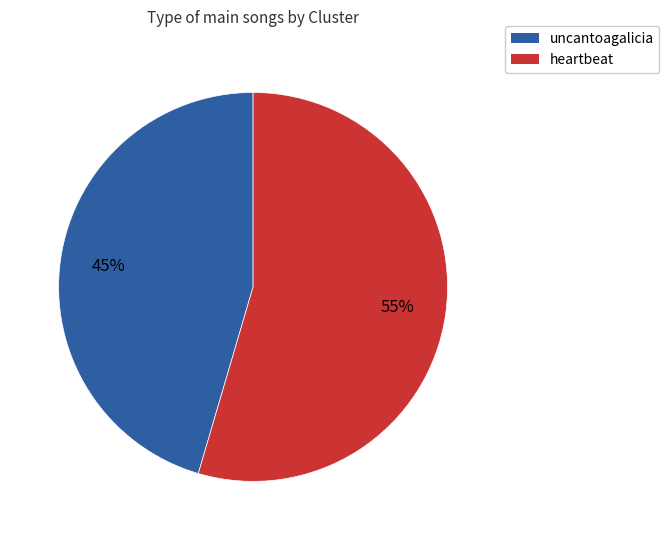

How many segments does this pie chart have?

2